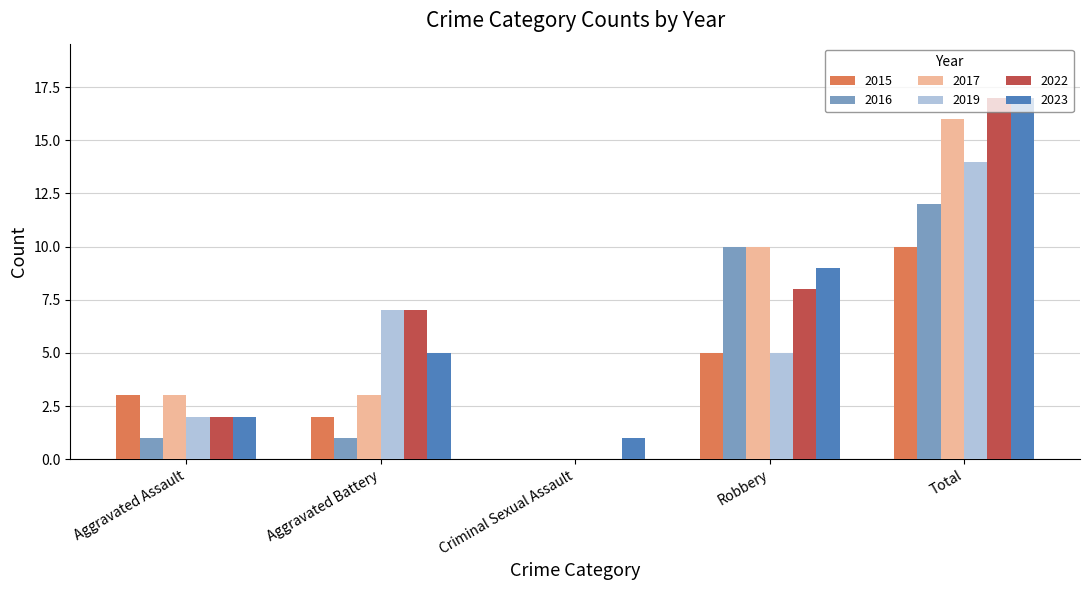

How many data points does each series have?

5